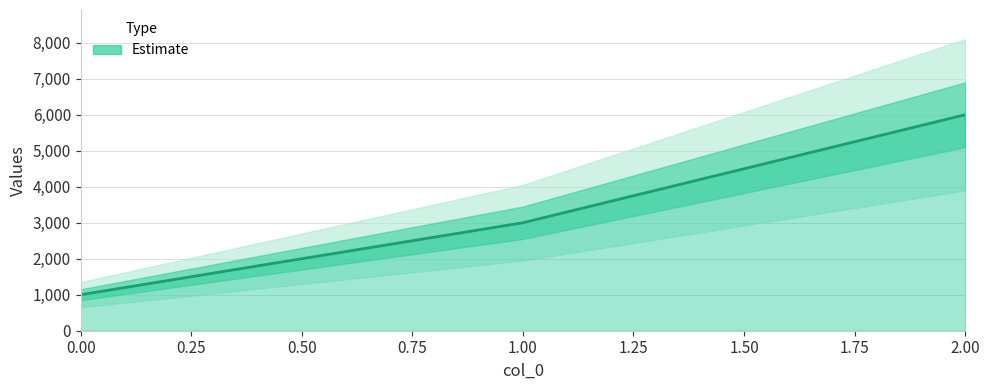

Rank the categories by value from lowest to highest.

0, 1, 2